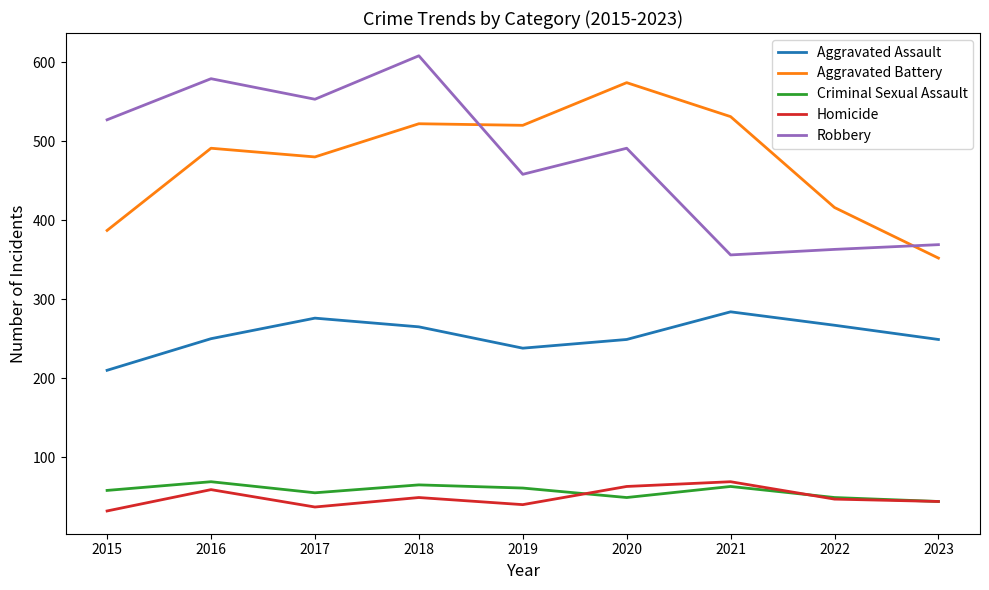

What is the spread (max minus min) of values at 2017?

516